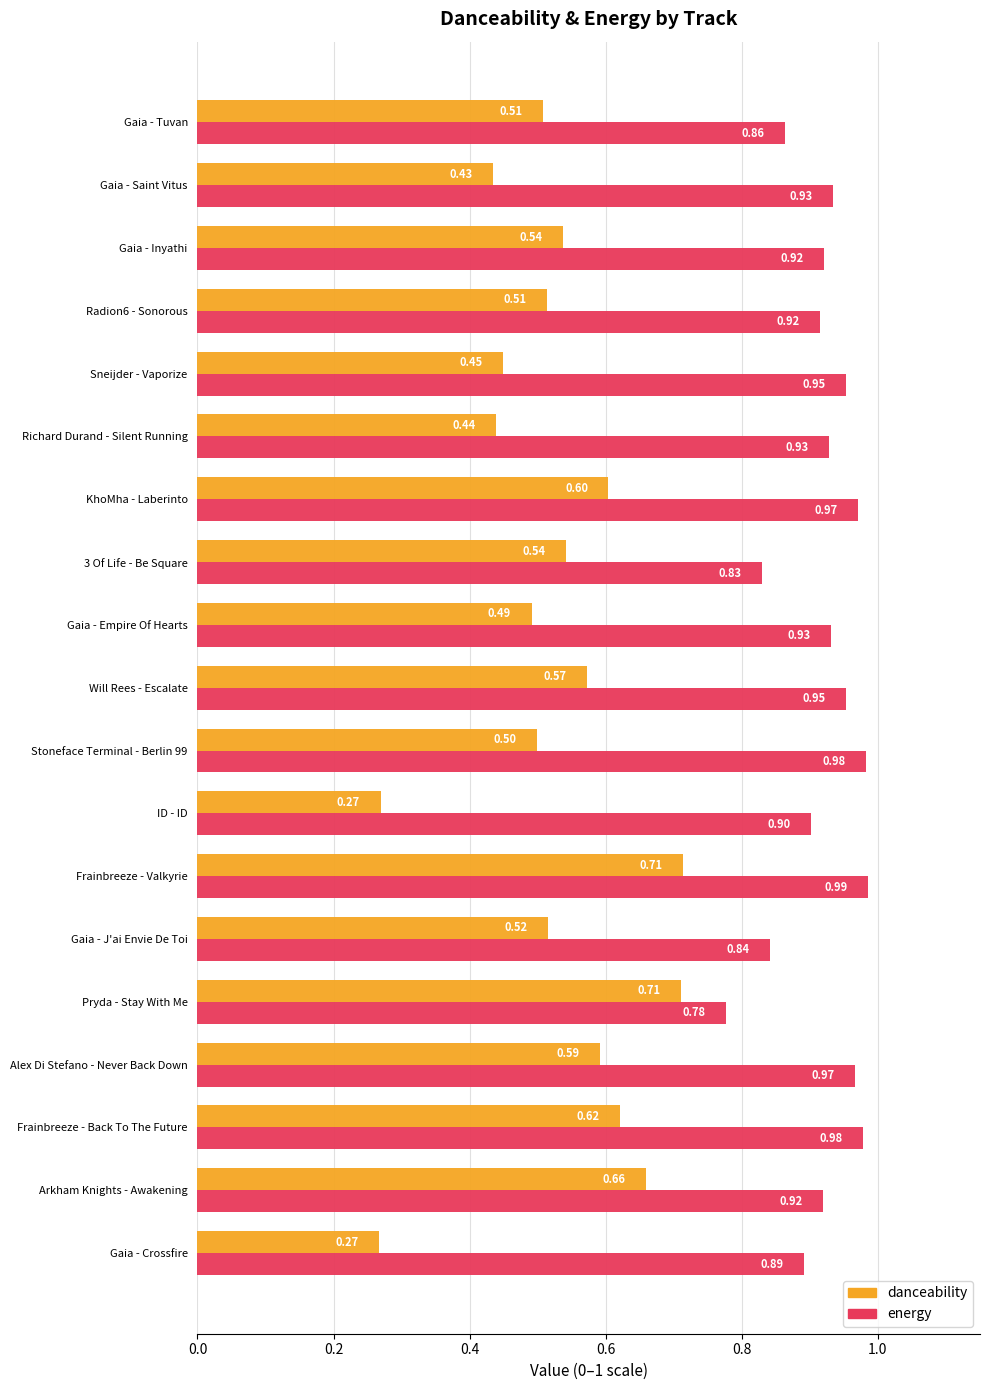

What is the sum of the energy values at Gaia - Inyathi and ID - ID?

1.8